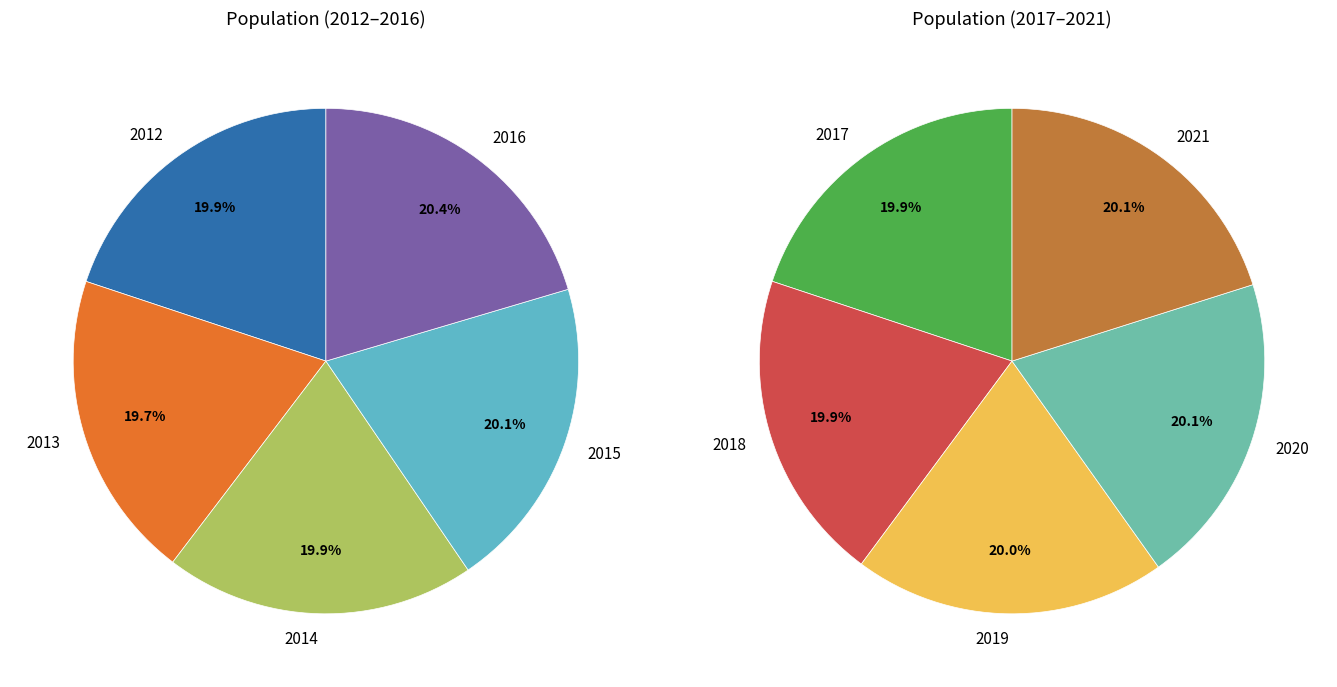

What is the ratio of the value at 2012 to the value at 2016?

1.0